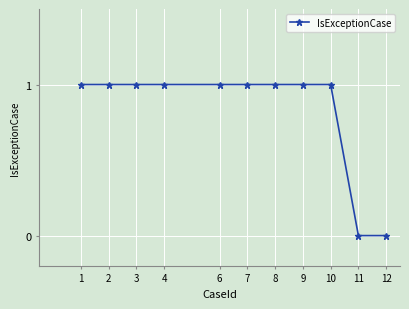

What is the maximum value shown in the chart?

1